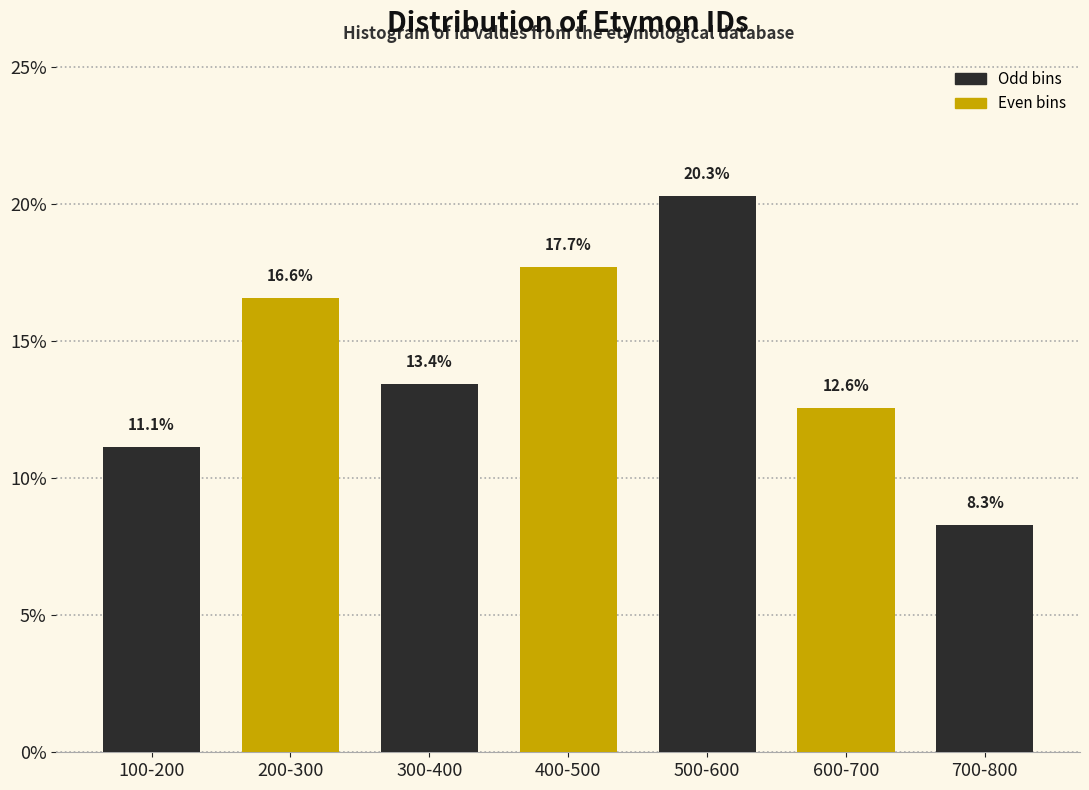

Reading left to right, list all the values displayed in this chart.

11.1	16.6	13.4	17.7	20.3	12.6	8.3